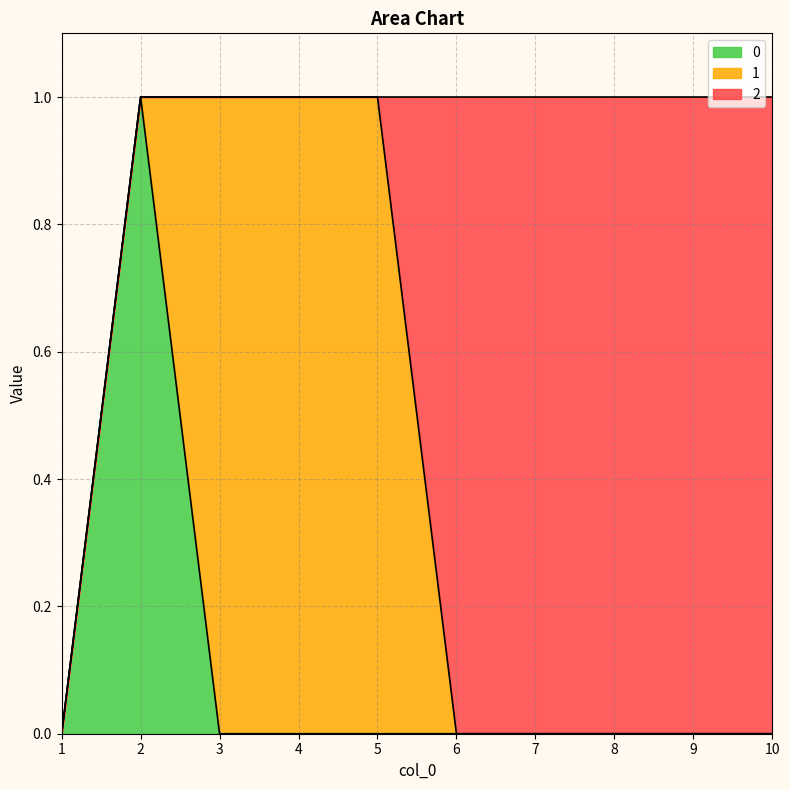

What is the maximum value for 1?

1